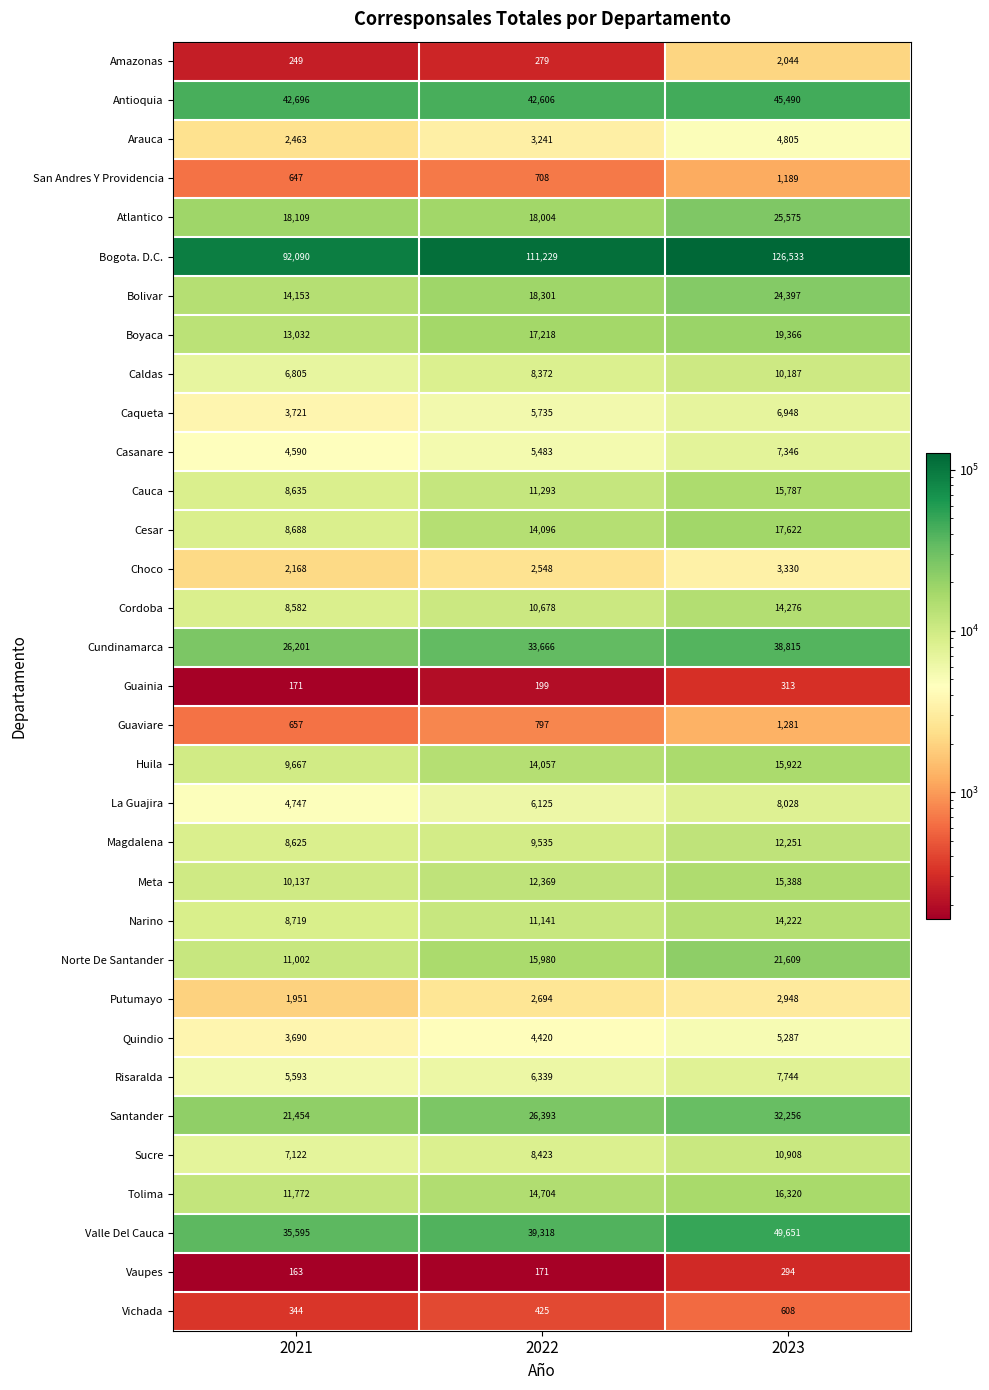

What is the average value of the Boyaca series?

16539